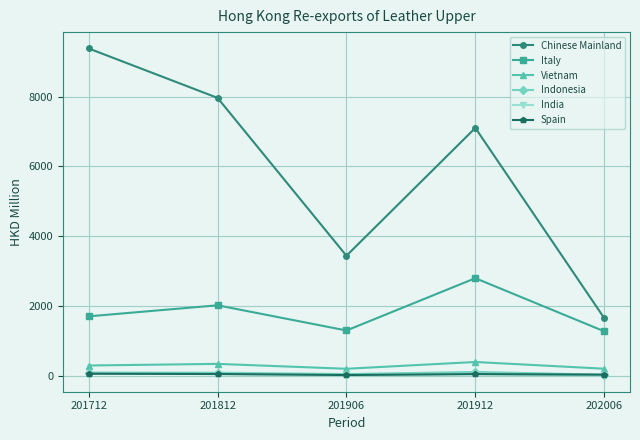

How many data points in Vietnam are less than 298?

2